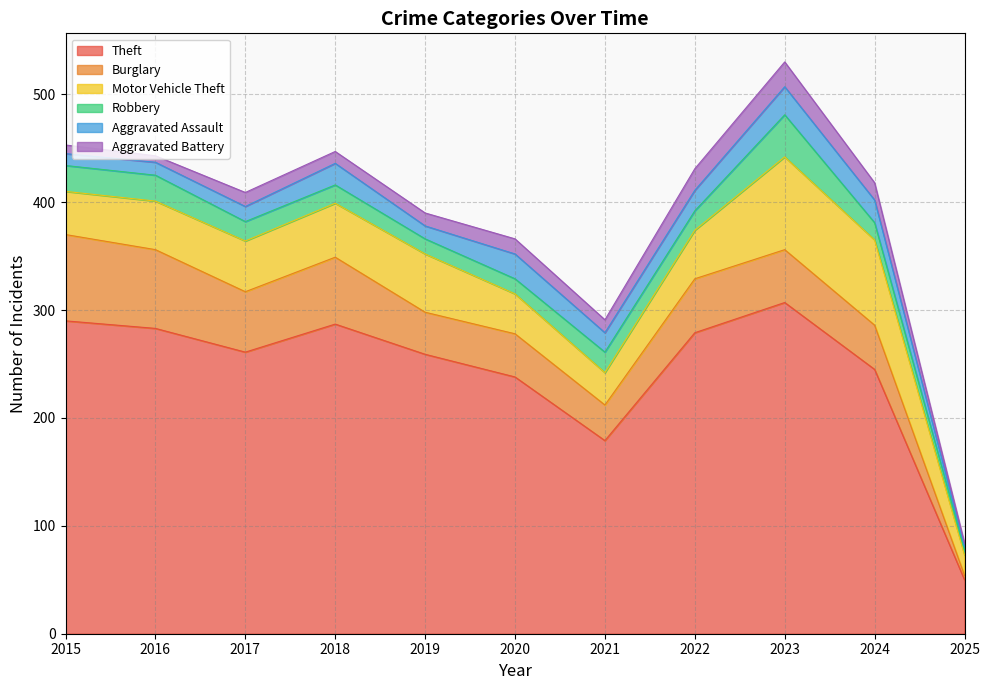

True or false: Robbery and Burglary cross at least once.

True